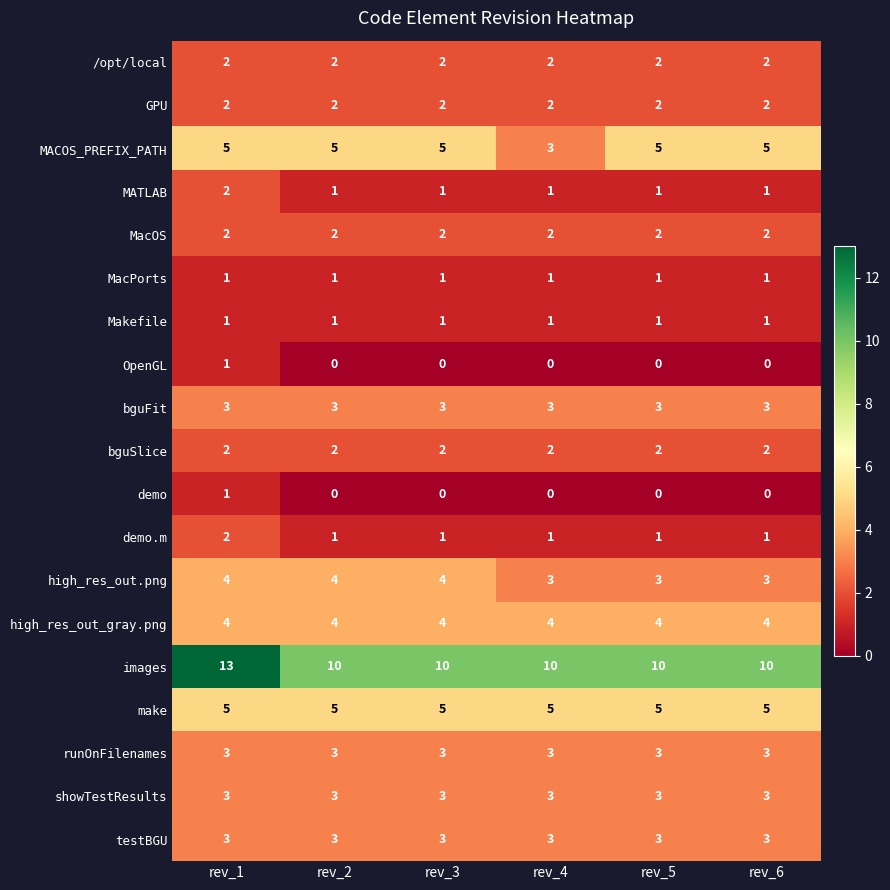

Between rev_1 and rev_4, which series saw the biggest shift?

images